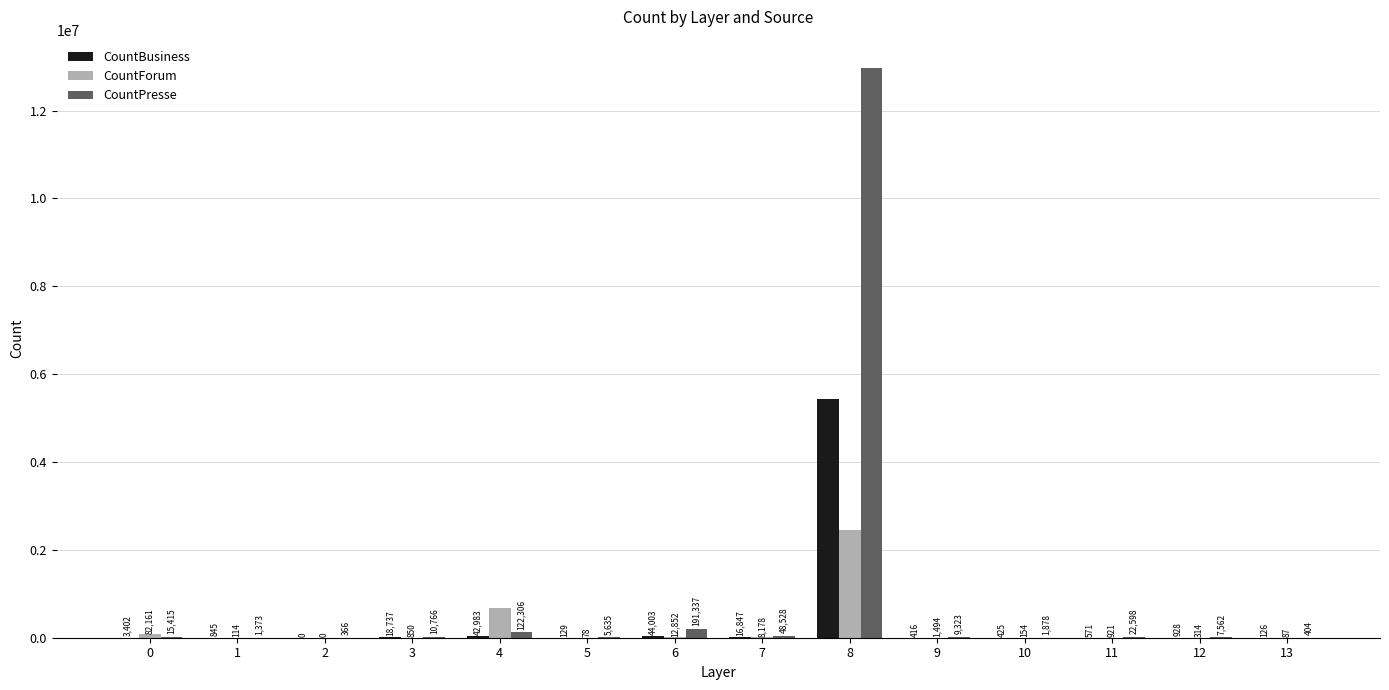

Reading right to left, transcribe all the data shown in this chart.

CountBusiness: 126	928	571	425	416	5426083	16847	44003	129	42983	18737	0	845	3402
CountForum: 87	314	921	154	1494	2452744	8178	12852	78	685782	850	0	114	82161
CountPresse: 404	7562	22598	1878	9323	12967674	48528	191337	5635	122306	10766	366	1373	15415